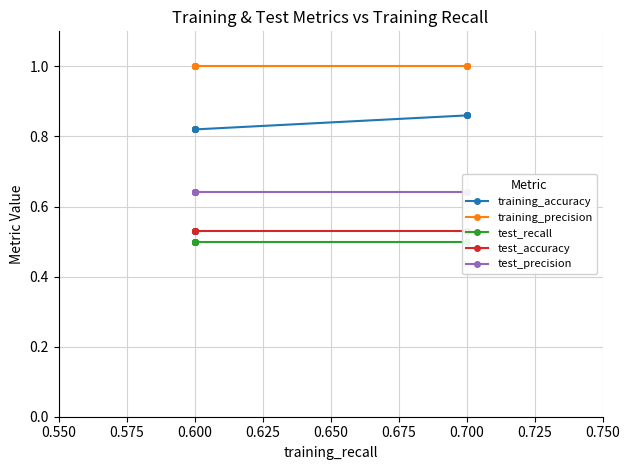

What is the total value across all series at 0.600?

3.5